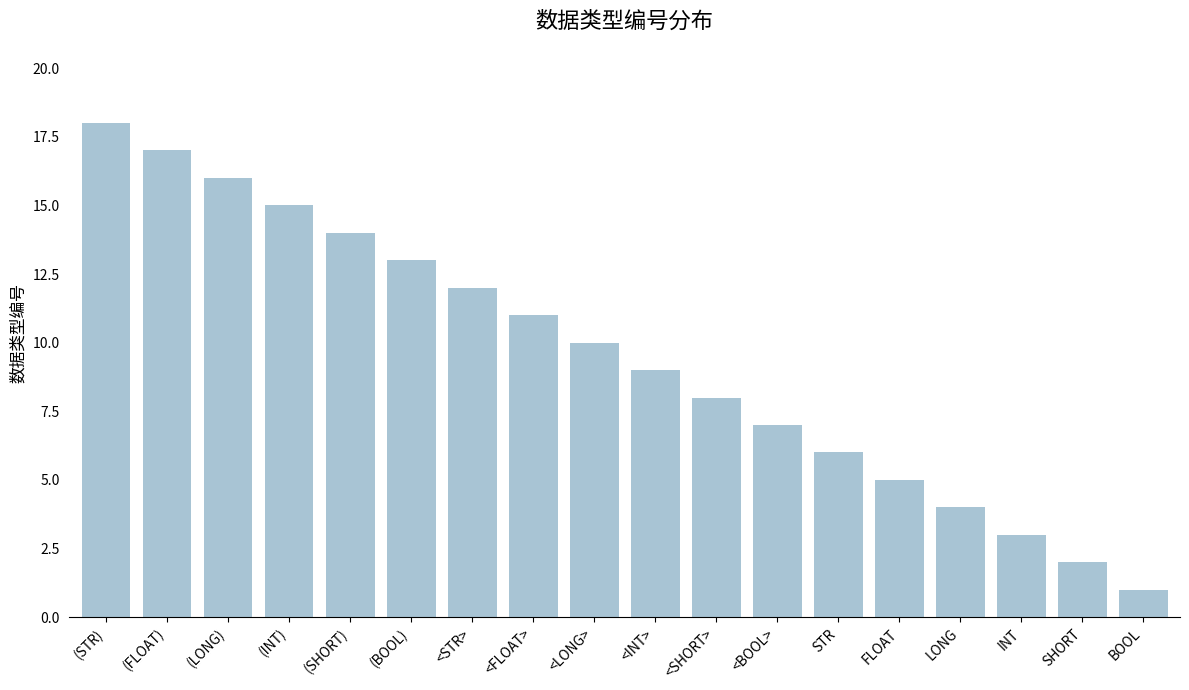

Approximately how many times larger is the value at (FLOAT) compared to (SHORT)?

1.2